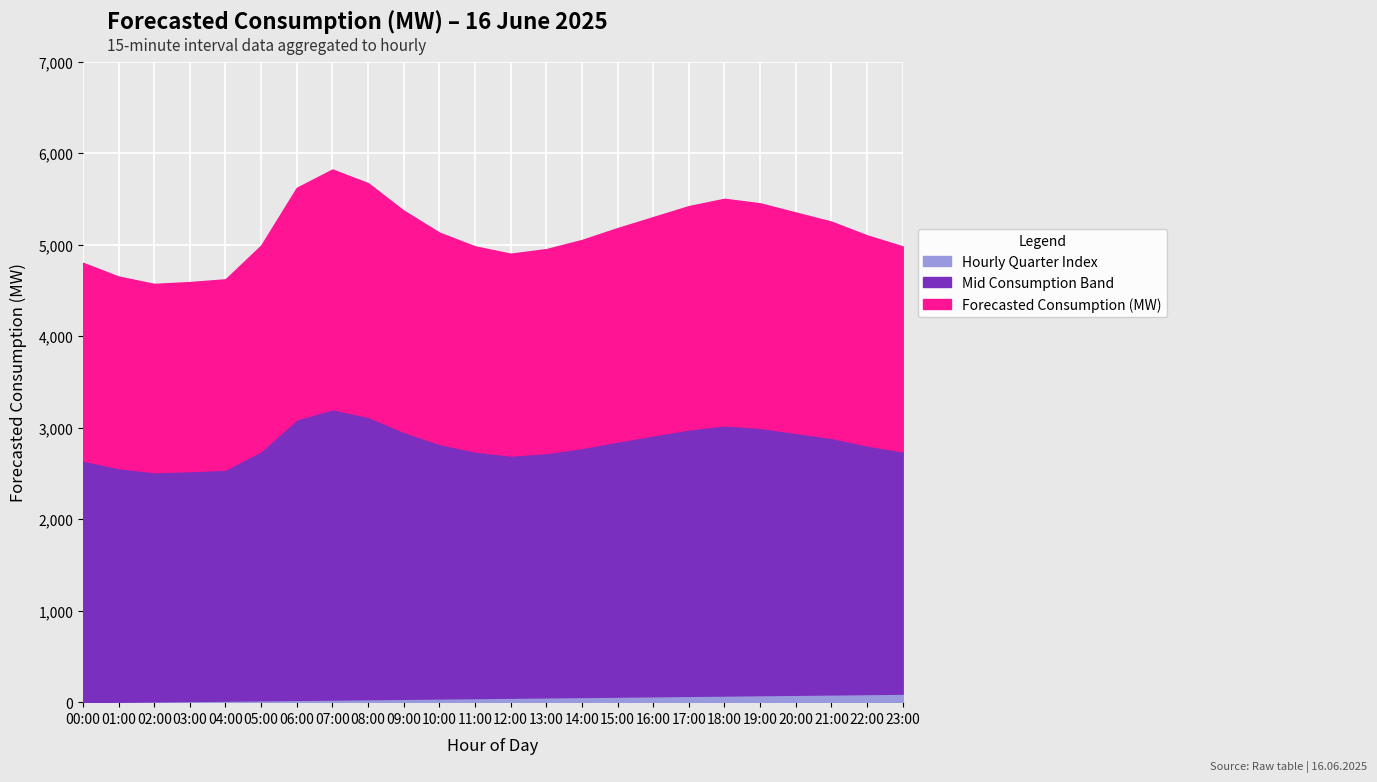

True or false: Hourly Quarter Index has more than 2 points higher than both neighbors.

False